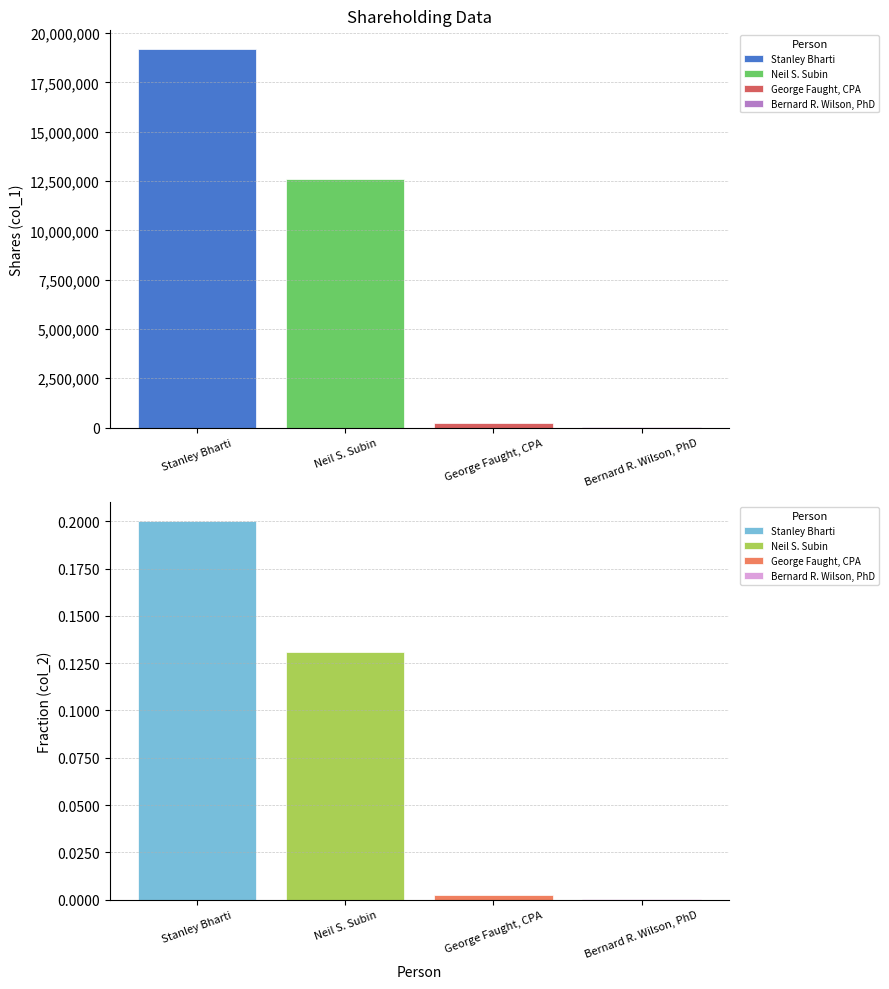

The value of col_1 at Bernard R. Wilson, PhD is 10000.0. True or false?

True